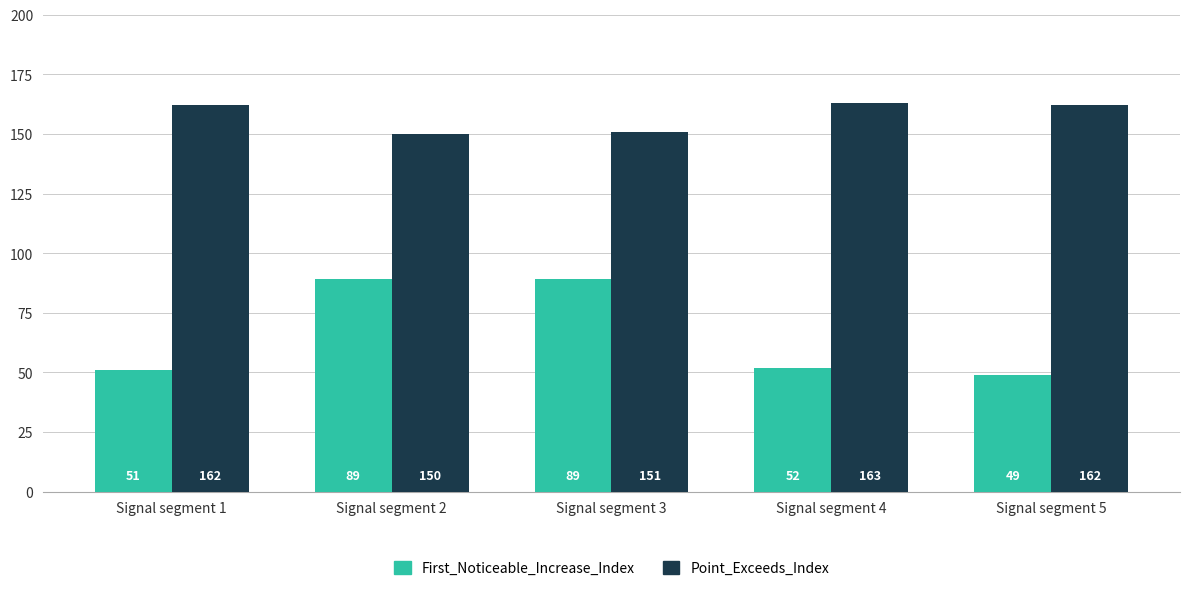

How many data points does each series have?

5